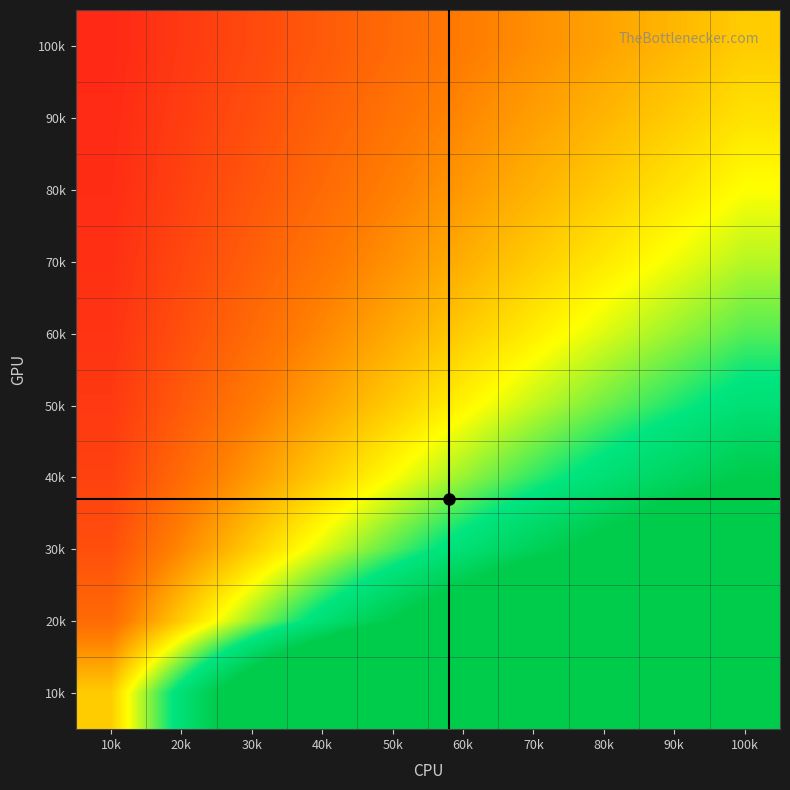

Reading left to right, list all the values displayed in this chart.

100k: 10k=0.1	20k=0.2	30k=0.3	40k=0.4	50k=0.5	60k=0.6	70k=0.7	80k=0.8	90k=0.9	100k=1.0
90k: 10k=0.1	20k=0.2	30k=0.3	40k=0.4	50k=0.6	60k=0.7	70k=0.8	80k=0.9	90k=1.0	100k=1.1
80k: 10k=0.1	20k=0.2	30k=0.4	40k=0.5	50k=0.6	60k=0.8	70k=0.9	80k=1.0	90k=1.1	100k=1.2
70k: 10k=0.1	20k=0.3	30k=0.4	40k=0.6	50k=0.7	60k=0.9	70k=1.0	80k=1.1	90k=1.3	100k=1.4
60k: 10k=0.2	20k=0.3	30k=0.5	40k=0.7	50k=0.8	60k=1.0	70k=1.2	80k=1.3	90k=1.5	100k=1.7
50k: 10k=0.2	20k=0.4	30k=0.6	40k=0.8	50k=1.0	60k=1.2	70k=1.4	80k=1.6	90k=1.8	100k=2.0
40k: 10k=0.2	20k=0.5	30k=0.8	40k=1.0	50k=1.2	60k=1.5	70k=1.8	80k=2.0	90k=2.2	100k=2.5
30k: 10k=0.3	20k=0.7	30k=1.0	40k=1.3	50k=1.7	60k=2.0	70k=2.3	80k=2.7	90k=3.0	100k=3.3
20k: 10k=0.5	20k=1.0	30k=1.5	40k=2.0	50k=2.5	60k=3.0	70k=3.5	80k=4.0	90k=4.5	100k=5.0
10k: 10k=1.0	20k=2.0	30k=3.0	40k=4.0	50k=5.0	60k=6.0	70k=7.0	80k=8.0	90k=9.0	100k=10.0